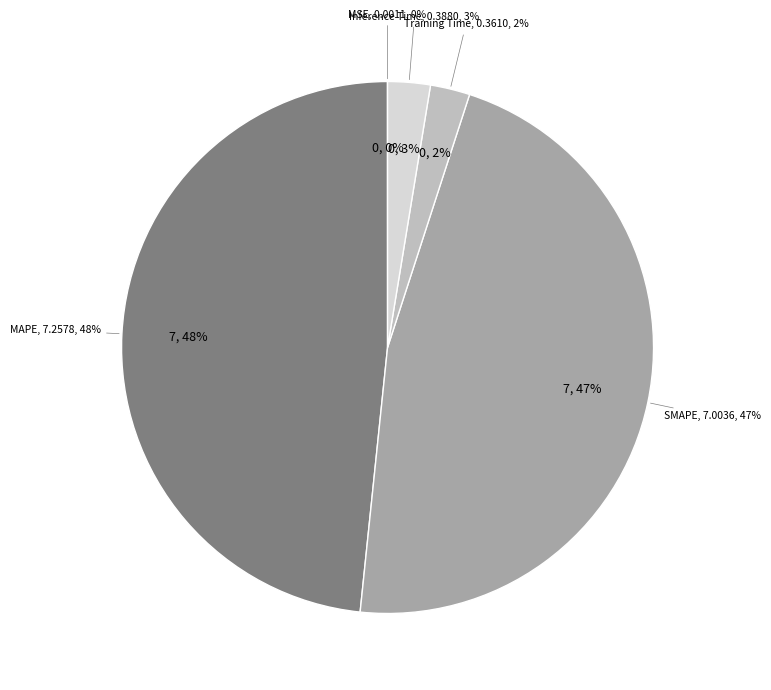

How many segments does this pie chart have?

5